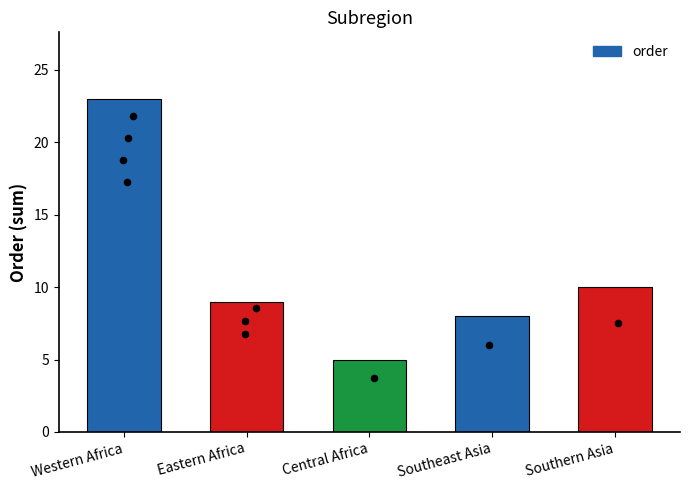

Approximately how many times larger is the value at Southern Asia compared to Southeast Asia?

1.2